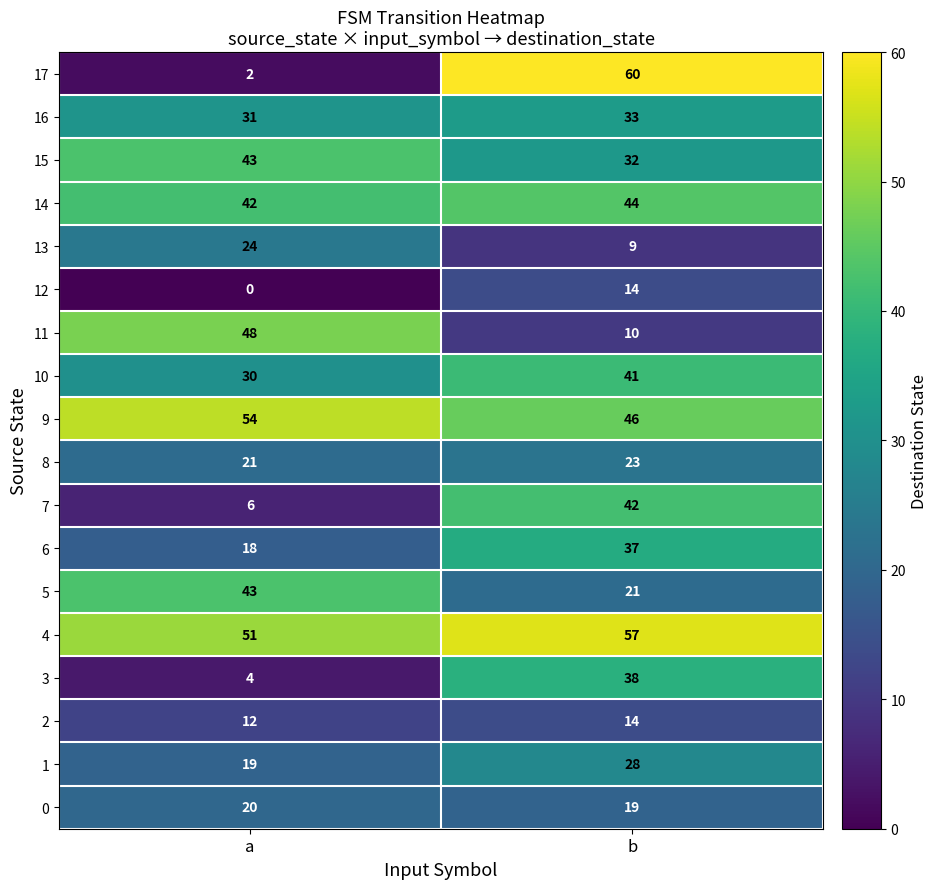

Rank the categories by 10 value from highest to lowest.

b, a